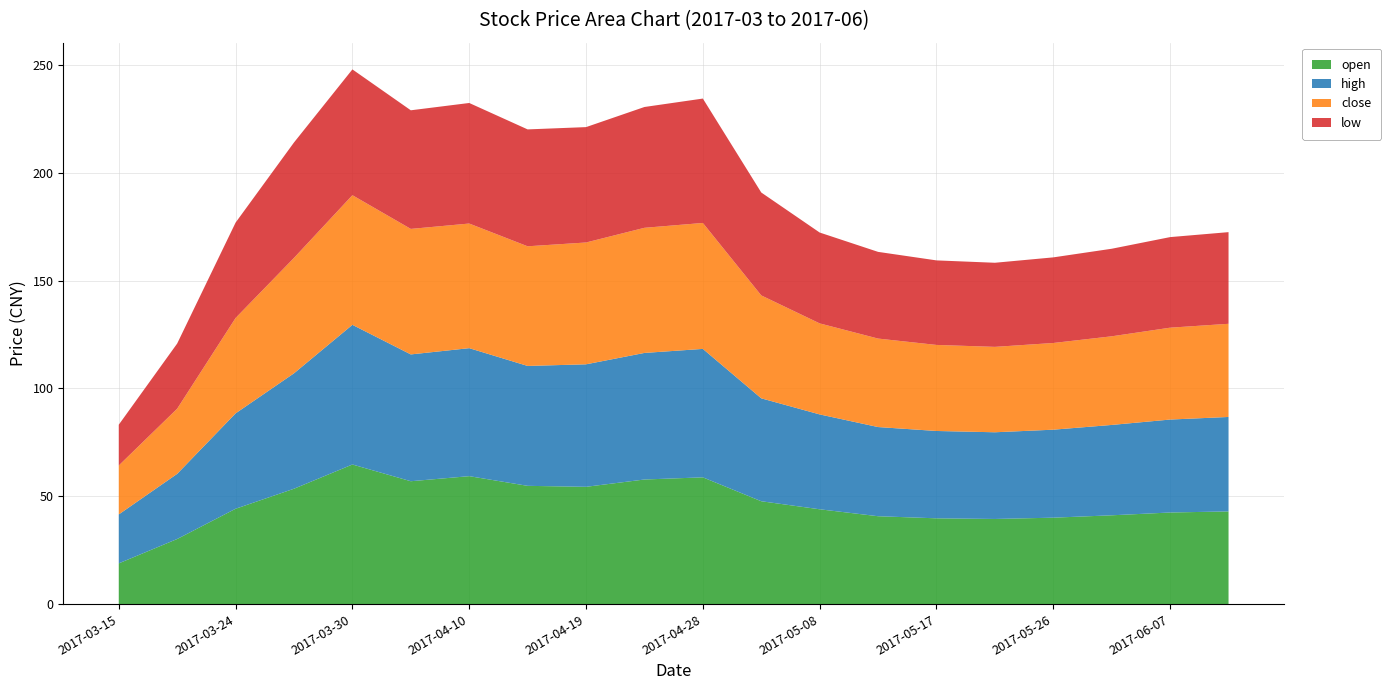

Reading left to right, list all the values displayed in this chart.

open: 2017-03-15=18.9	2017-03-20=30.2	2017-03-24=44.2	2017-03-28=53.5	2017-03-30=64.8	2017-04-05=57.0	2017-04-10=59.4	2017-04-14=54.9	2017-04-19=54.4	2017-04-24=57.8	2017-04-28=58.8	2017-05-03=47.7	2017-05-08=44.0	2017-05-12=40.8	2017-05-17=39.8	2017-05-22=39.5	2017-05-26=40.1	2017-06-01=41.2	2017-06-07=42.5	2017-06-13=43.0
high: 2017-03-15=22.7	2017-03-20=30.2	2017-03-24=44.2	2017-03-28=53.5	2017-03-30=64.8	2017-04-05=58.8	2017-04-10=59.4	2017-04-14=55.6	2017-04-19=56.8	2017-04-24=58.7	2017-04-28=59.6	2017-05-03=47.7	2017-05-08=44.0	2017-05-12=41.4	2017-05-17=40.5	2017-05-22=40.2	2017-05-26=40.8	2017-06-01=41.9	2017-06-07=43.1	2017-06-13=43.8
close: 2017-03-15=22.7	2017-03-20=30.2	2017-03-24=44.2	2017-03-28=53.5	2017-03-30=60.1	2017-04-05=58.2	2017-04-10=57.8	2017-04-14=55.5	2017-04-19=56.5	2017-04-24=58.0	2017-04-28=58.4	2017-05-03=47.7	2017-05-08=42.2	2017-05-12=41.0	2017-05-17=39.9	2017-05-22=39.6	2017-05-26=40.2	2017-06-01=41.1	2017-06-07=42.6	2017-06-13=43.2
low: 2017-03-15=18.9	2017-03-20=30.2	2017-03-24=44.2	2017-03-28=53.5	2017-03-30=58.3	2017-04-05=55.0	2017-04-10=55.9	2017-04-14=54.2	2017-04-19=53.5	2017-04-24=56.0	2017-04-28=57.7	2017-05-03=47.7	2017-05-08=42.1	2017-05-12=40.2	2017-05-17=39.2	2017-05-22=39.0	2017-05-26=39.7	2017-06-01=40.6	2017-06-07=42.0	2017-06-13=42.5